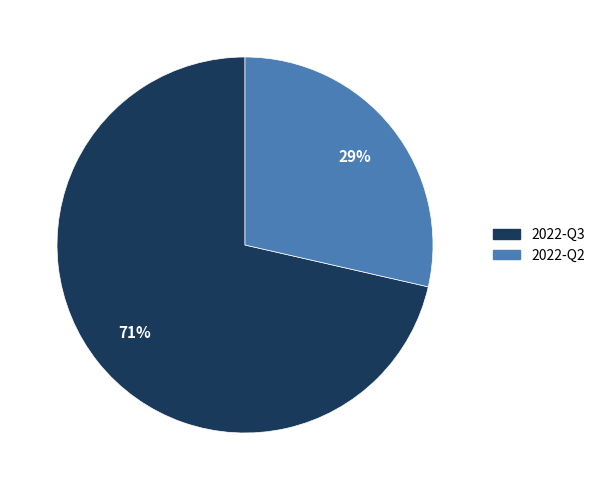

To the nearest percent, what is the combined percentage of 2022-Q2 and 2022-Q3?

100%